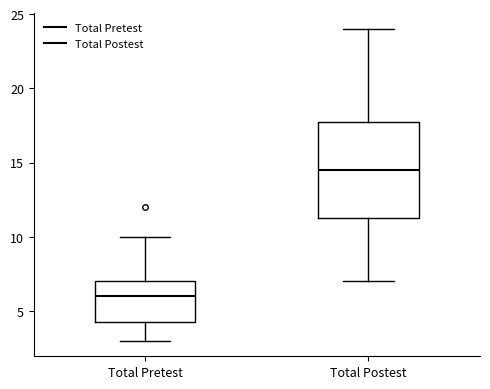

Where does the median line of the box for Total Postest sit on the y-axis? The values are not printed on the chart, so give them approximately, as read against the axis.

14.5